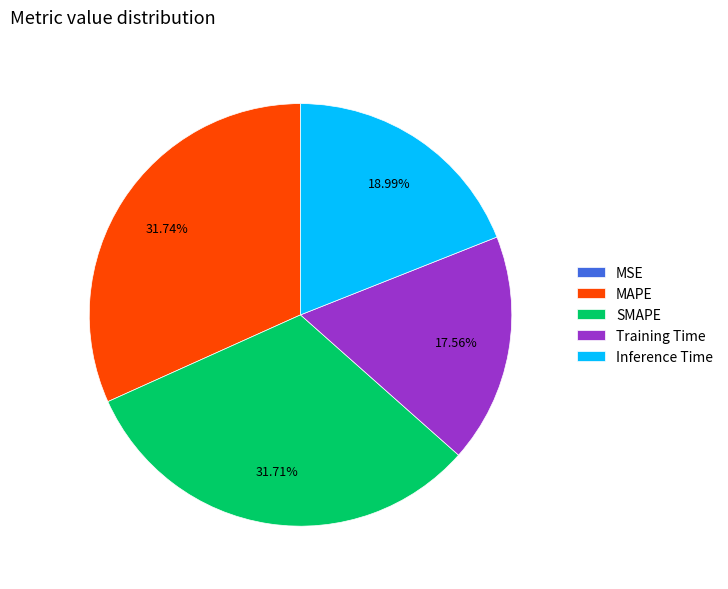

Is there a majority slice in this chart?

No